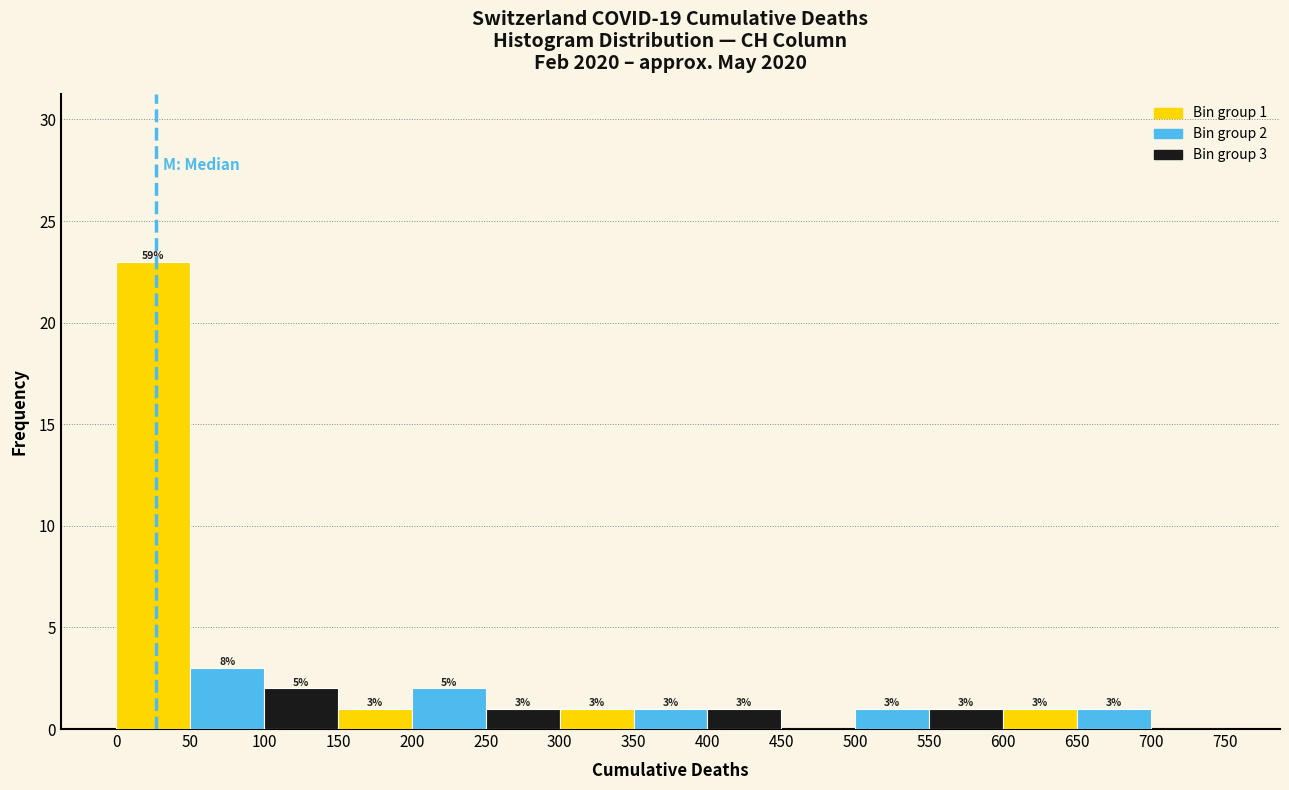

Over which range of the x-axis is the bar tallest?

0 to 50